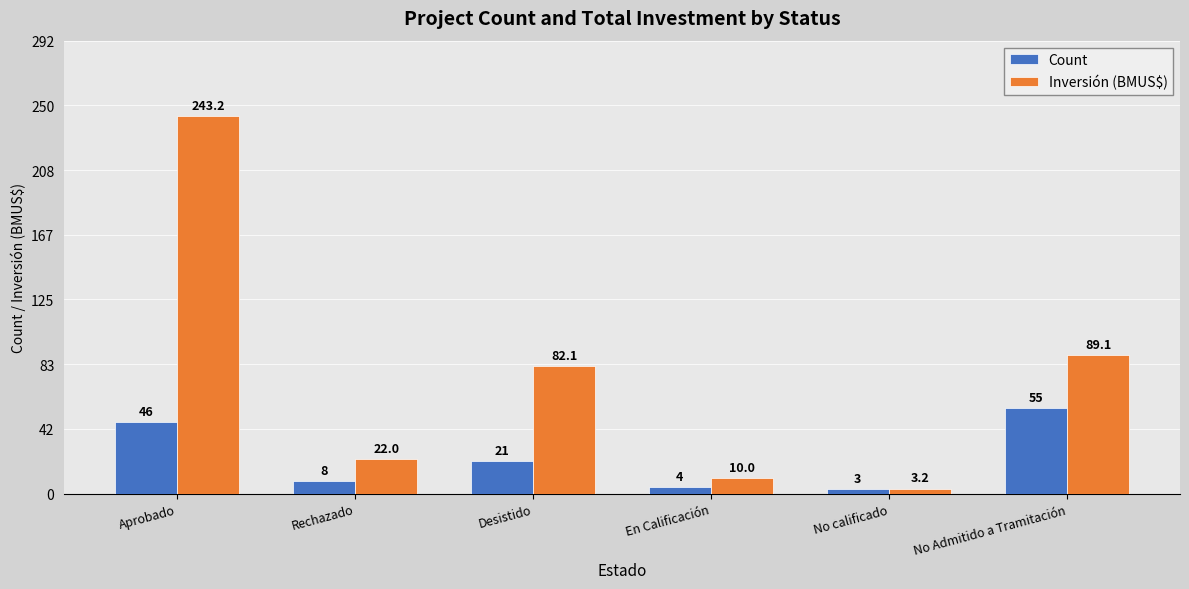

Reading left to right, what are all the values shown in this chart?

Count: 46.0	8.0	21.0	4.0	3.0	55.0
Inversión (BMUS$): 243.2	22.0	82.1	10.0	3.2	89.1